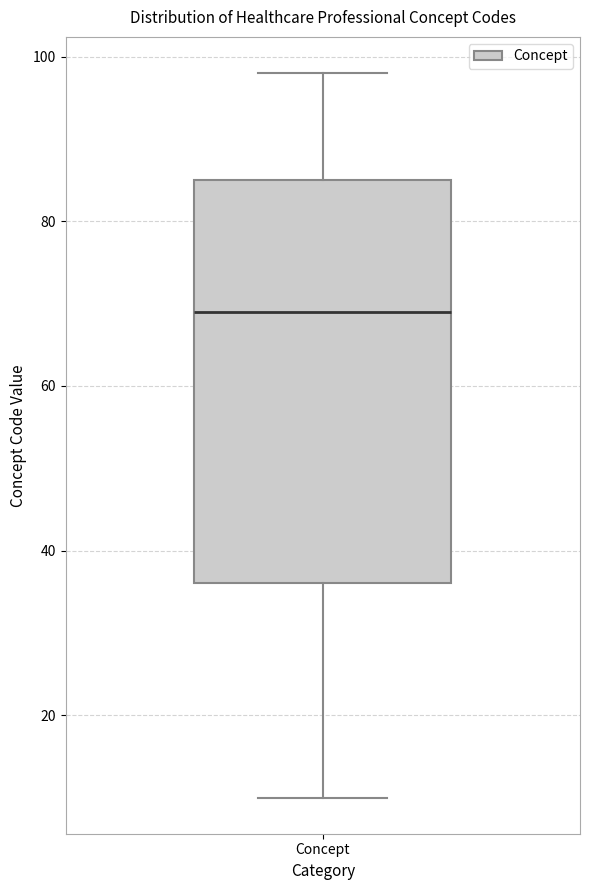

Read this box plot against the y-axis: the position of the median line, the range covered by the box, and the ends of both whiskers. The values are not printed on the chart, so give them approximately, as read against the axis.

median 70, box 36 to 86, whiskers 10 to 98